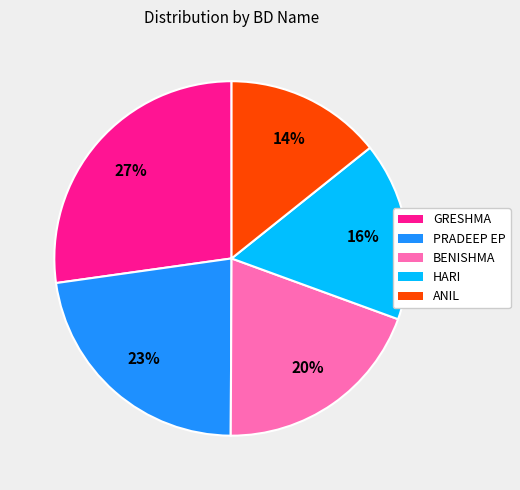

Between HARI and BENISHMA, which is larger?

BENISHMA